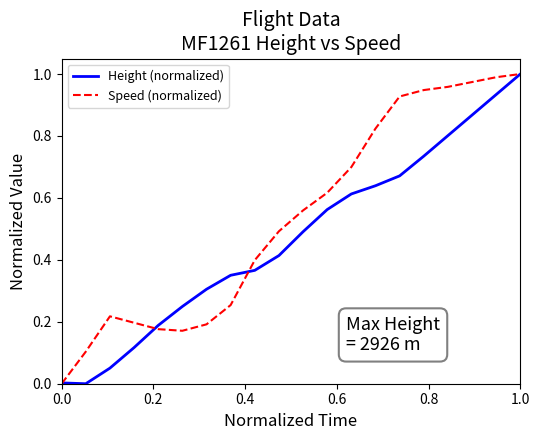

How many interior local peaks does the Speed (normalized) series have?

1